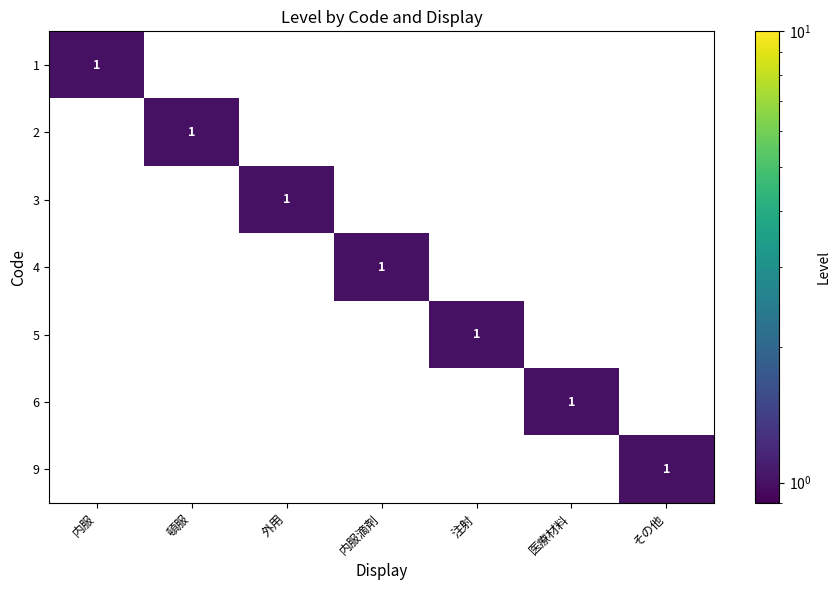

How many values in the 6 series exceed 0?

1